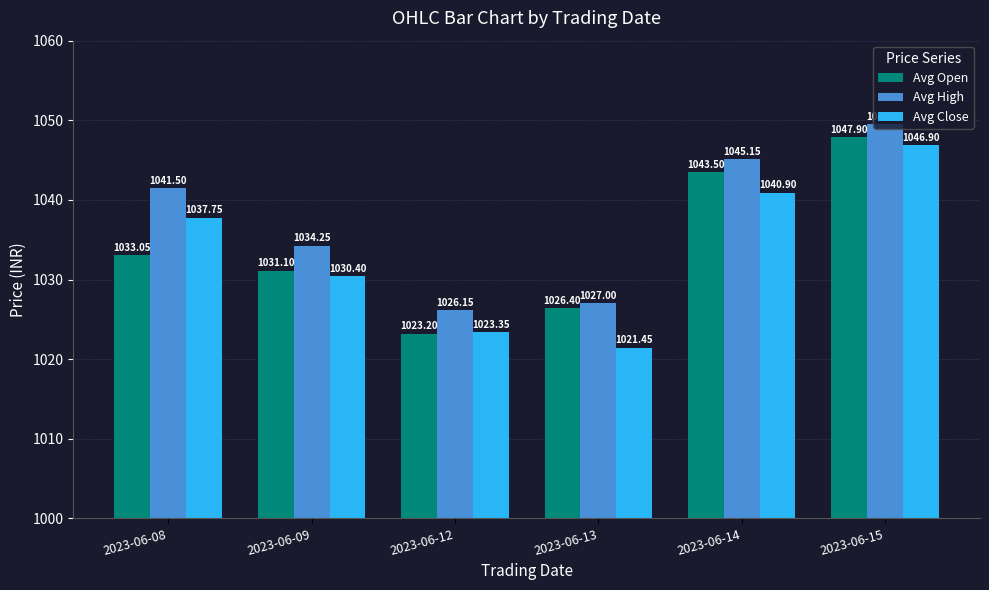

Rank the series by their average value, from highest to lowest.

Avg High, Avg Open, Avg Close